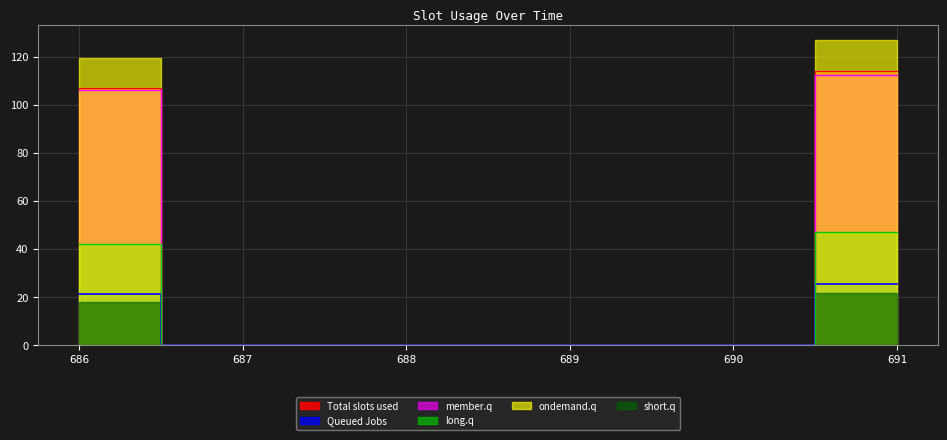

Does the chart display data point markers on the line(s)?

No